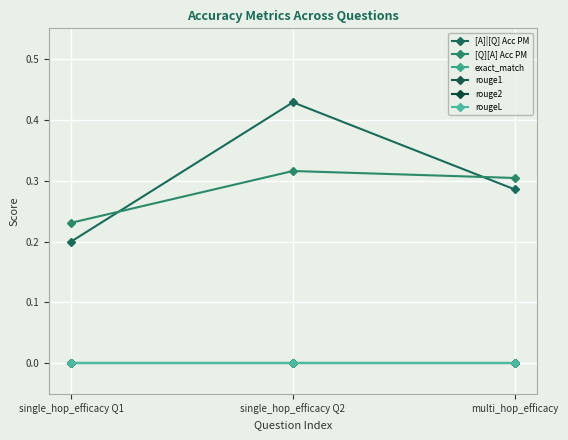

Is this an area chart (filled region under the line)?

No